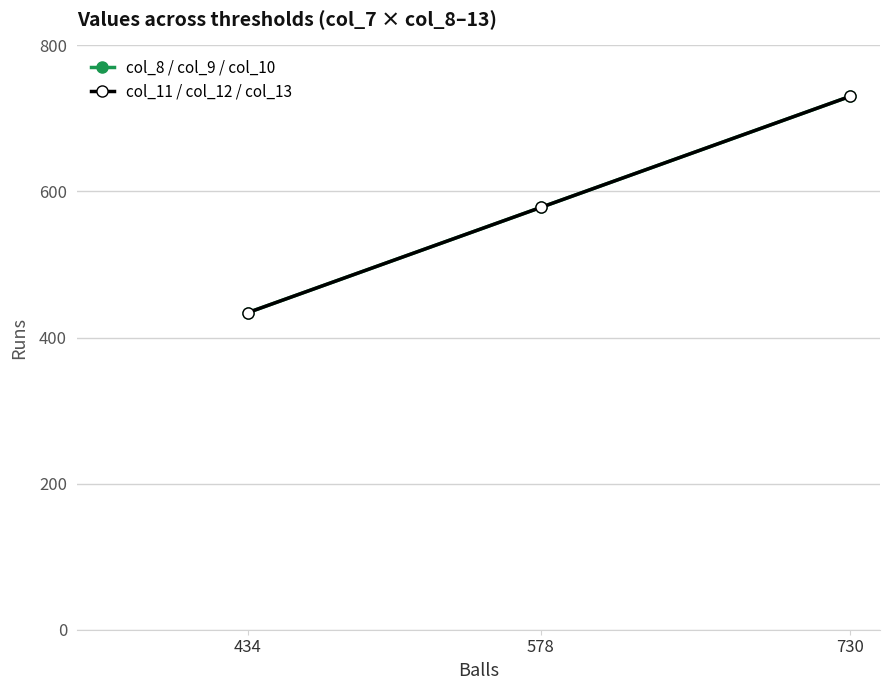

True or false: col_11 / col_12 / col_13 has a value of 730 at 730.

True